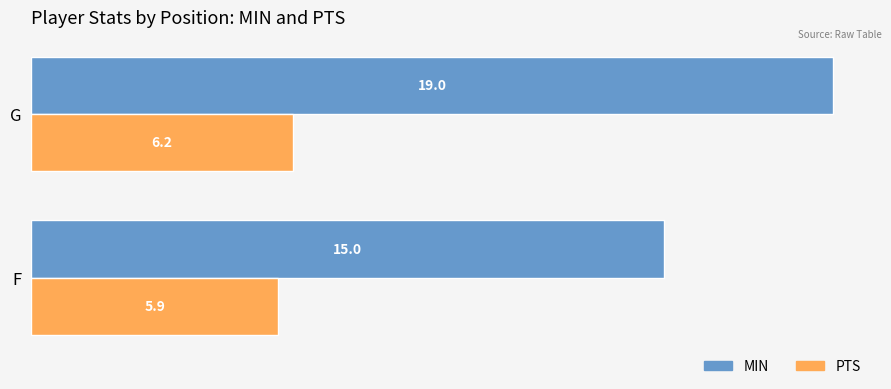

What is the minimum value for MIN?

15.0